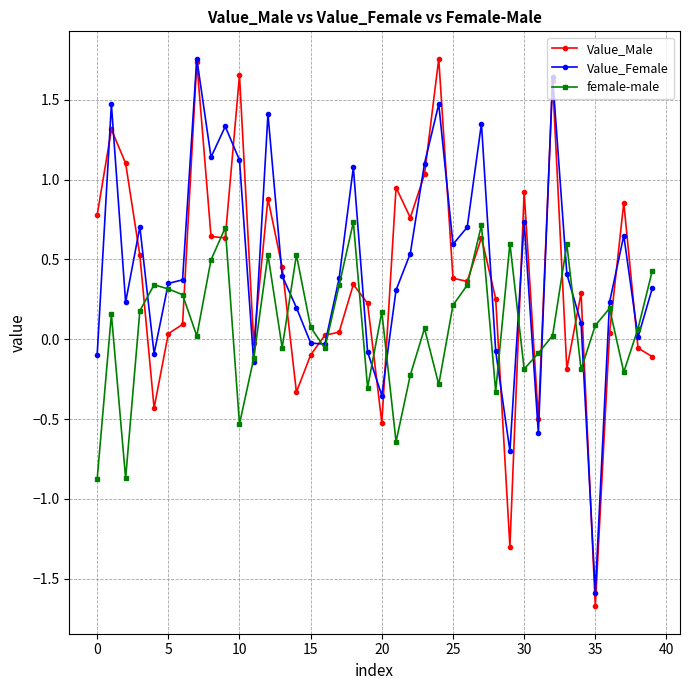

How many distinct data groups are displayed?

3